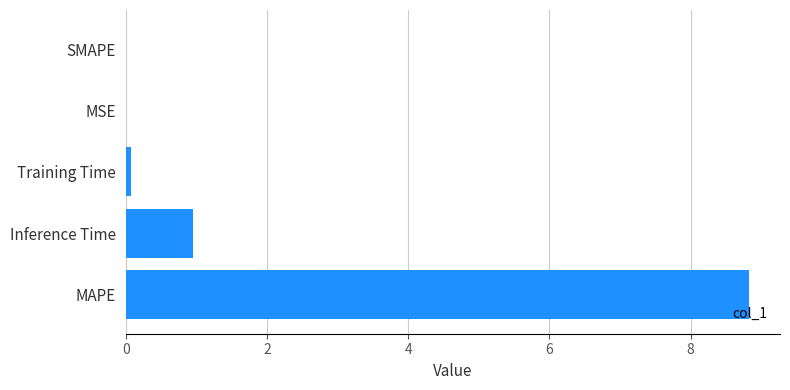

The chart shows a value of 4.8 at SMAPE. True or false?

False